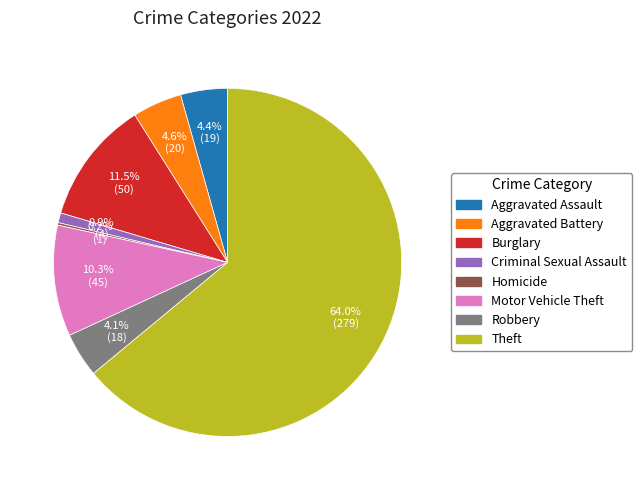

What is the ratio of the value at Burglary to the value at Aggravated Assault?

2.6